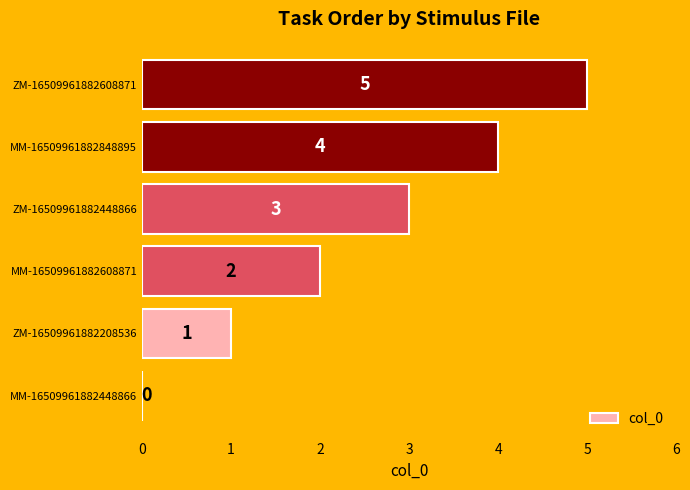

What is the ratio of the value at MM-16509961882608871 to the value at ZM-16509961882208536?

2.0